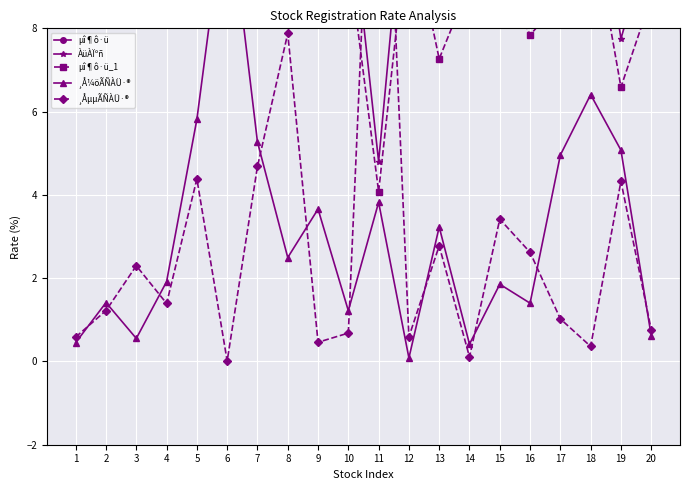

Is the value of ¸ÅµµÃÑÀÜ·® at 15 greater than the value of µî¶ô·ü at 7?

No